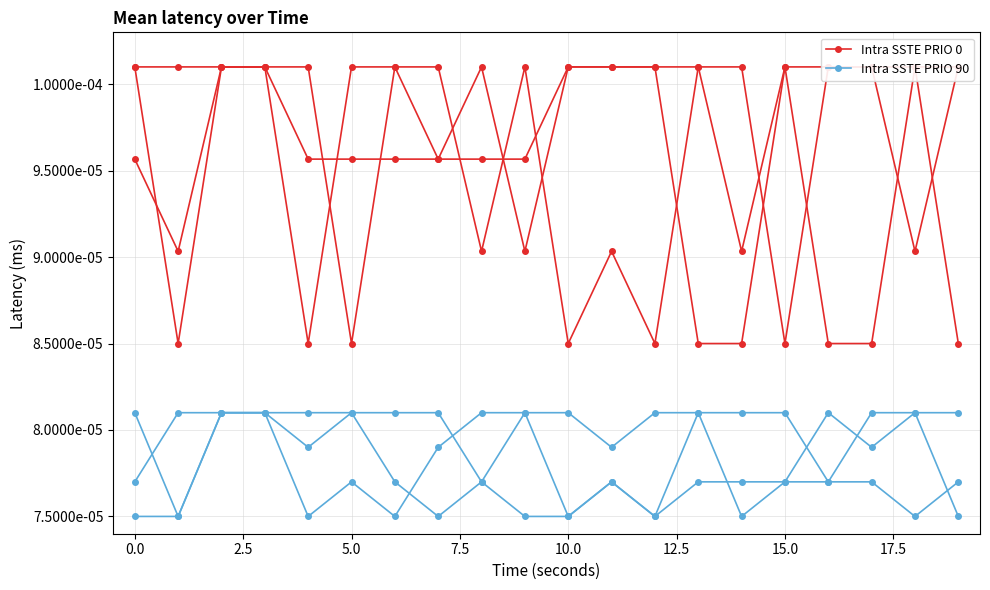

True or false: Intra SSTE PRIO 90 and Intra SSTE PRIO 0 cross at least once.

False